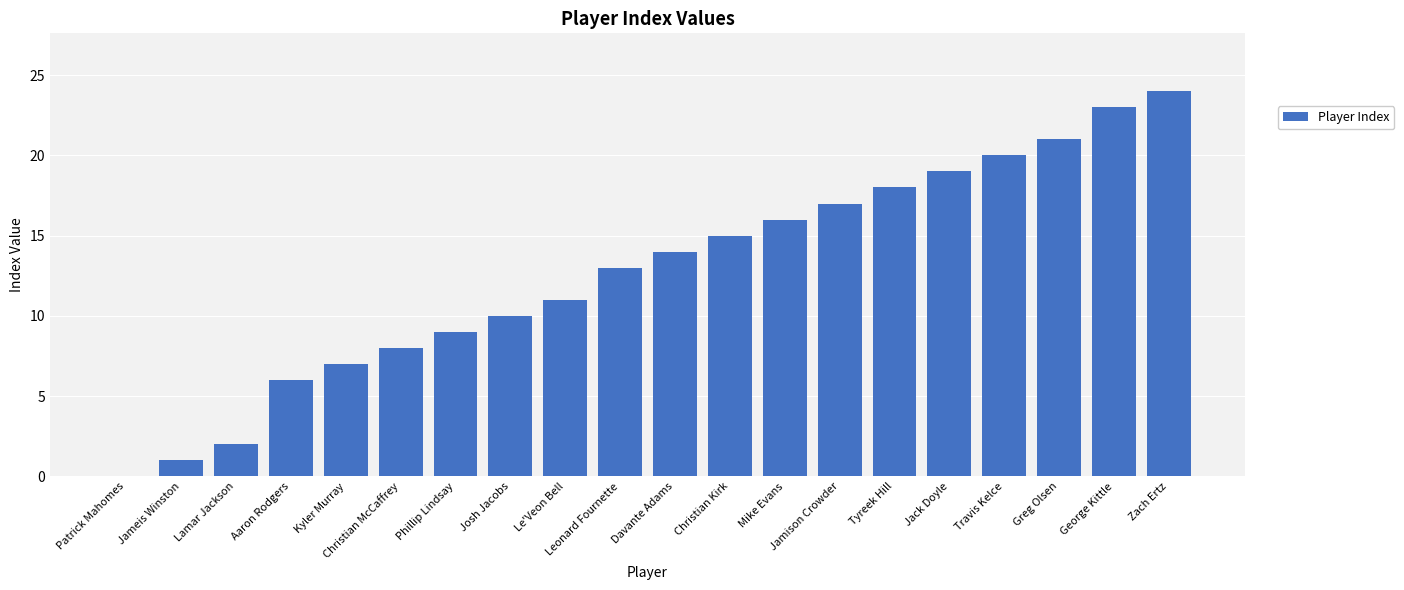

What value does the data have at Le'Veon Bell, to the nearest 5?

10